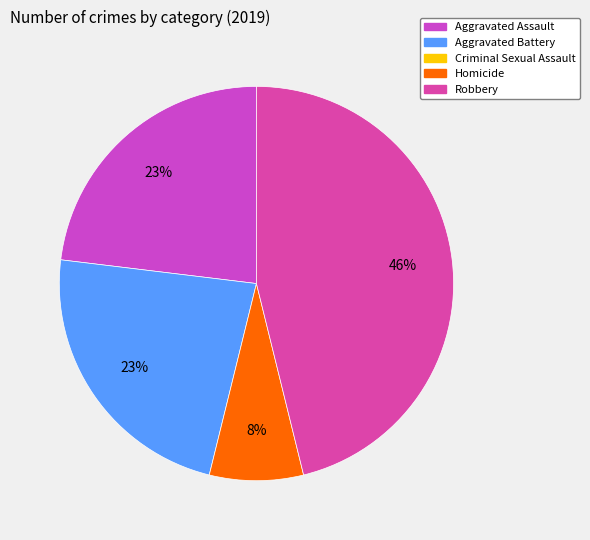

How many segments does this pie chart have?

4